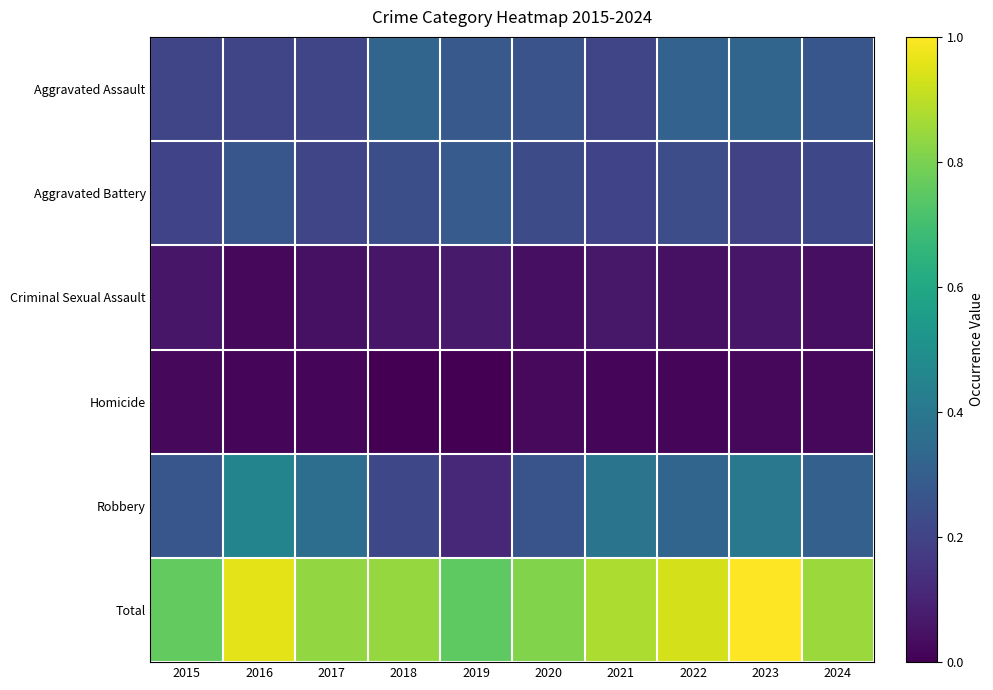

Which series has the largest range (max minus min)?

Robbery